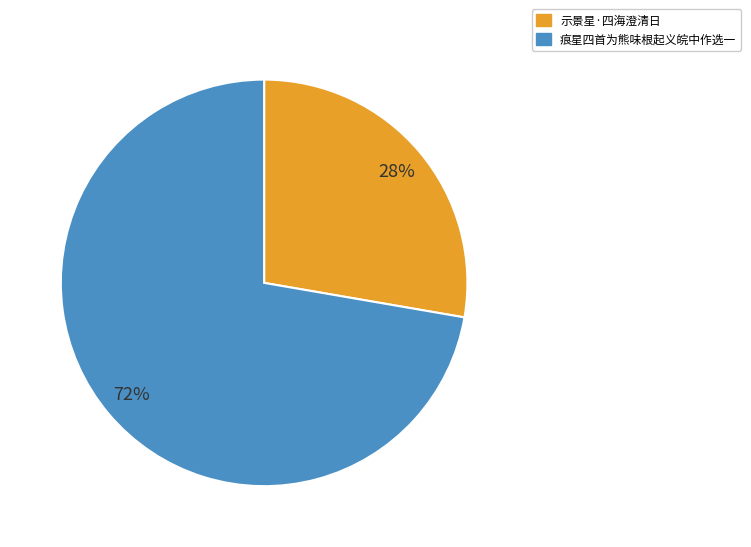

What is the majority slice?

痕星四首为熊味根起义皖中作选一